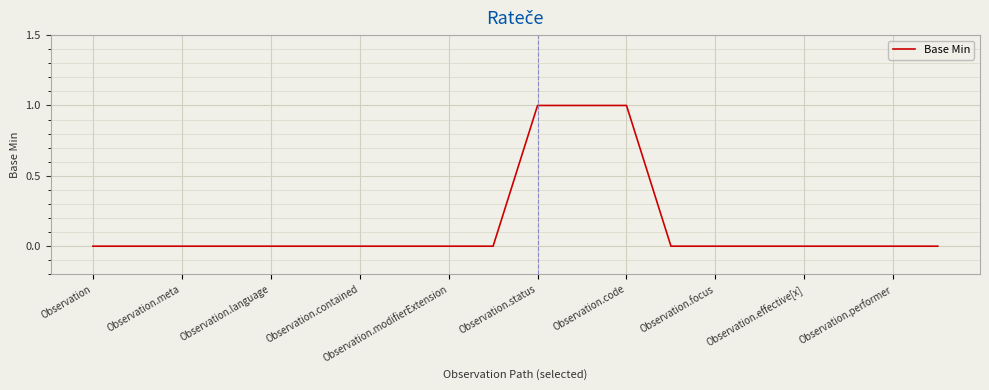

How many lines are shown in the chart?

1